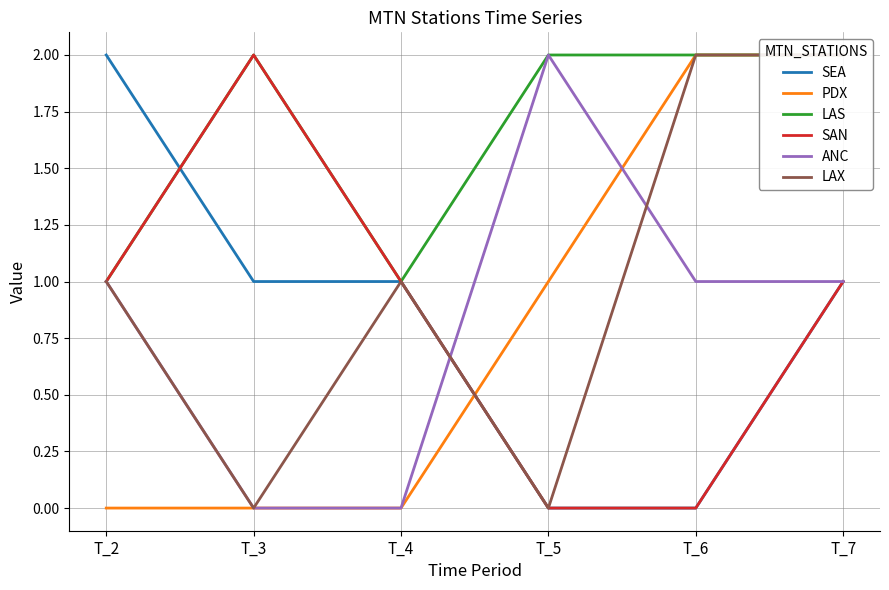

Rank the categories by SEA value from lowest to highest.

T_5, T_6, T_3, T_4, T_7, T_2